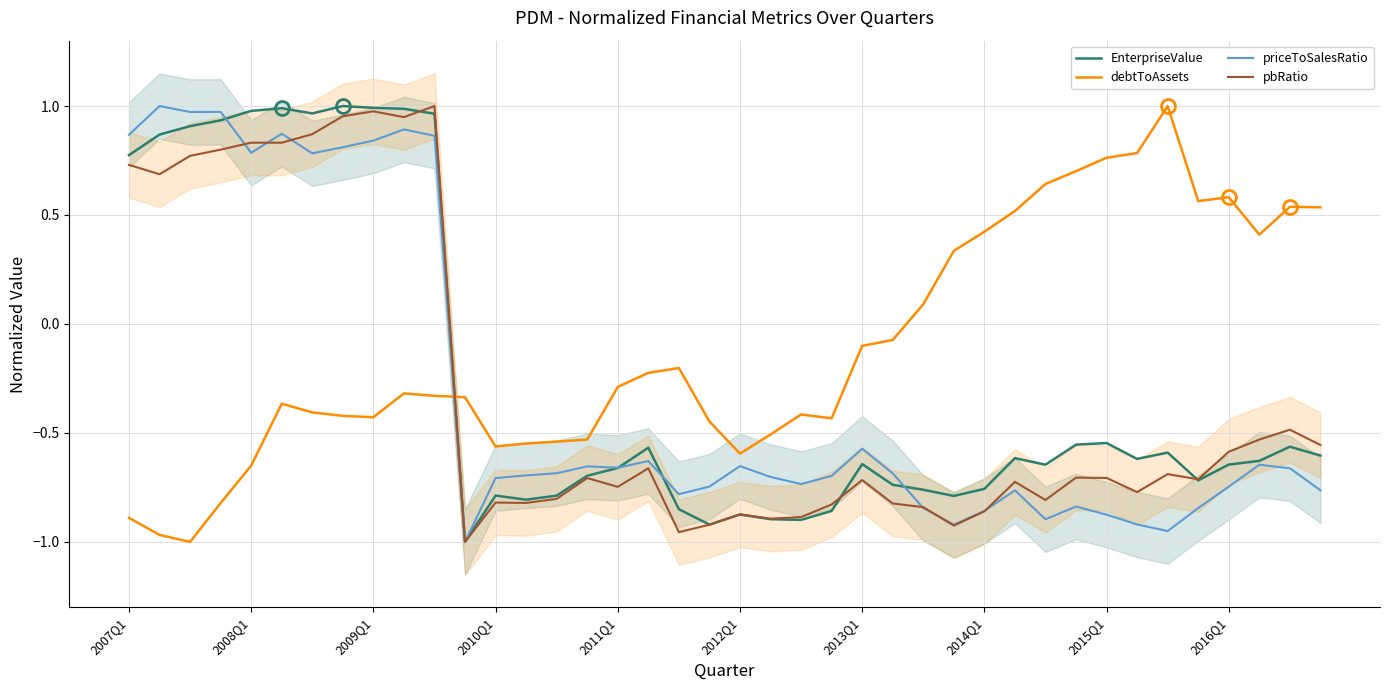

True or false: pbRatio and priceToSalesRatio intersect in this chart.

True